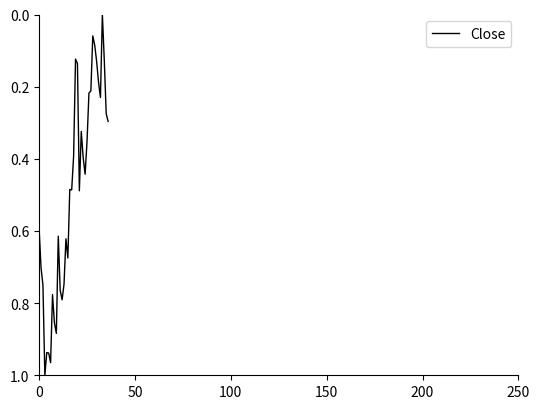

What is the label of the 32nd point from the left?

31